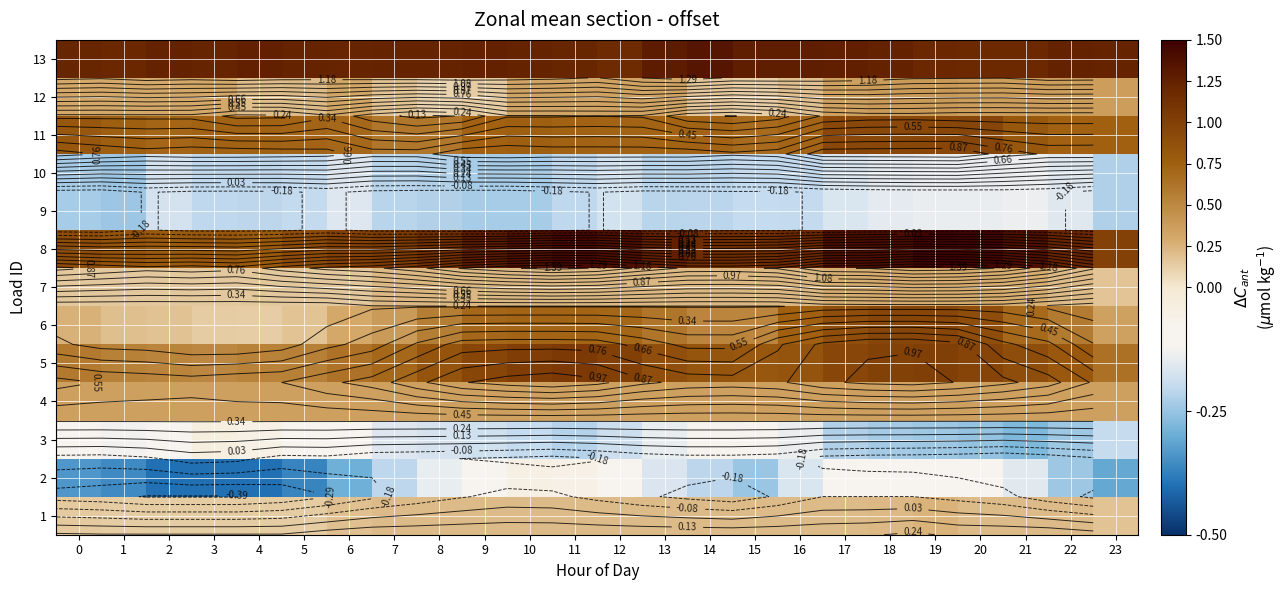

Which has a higher value, 6 or 3?

6